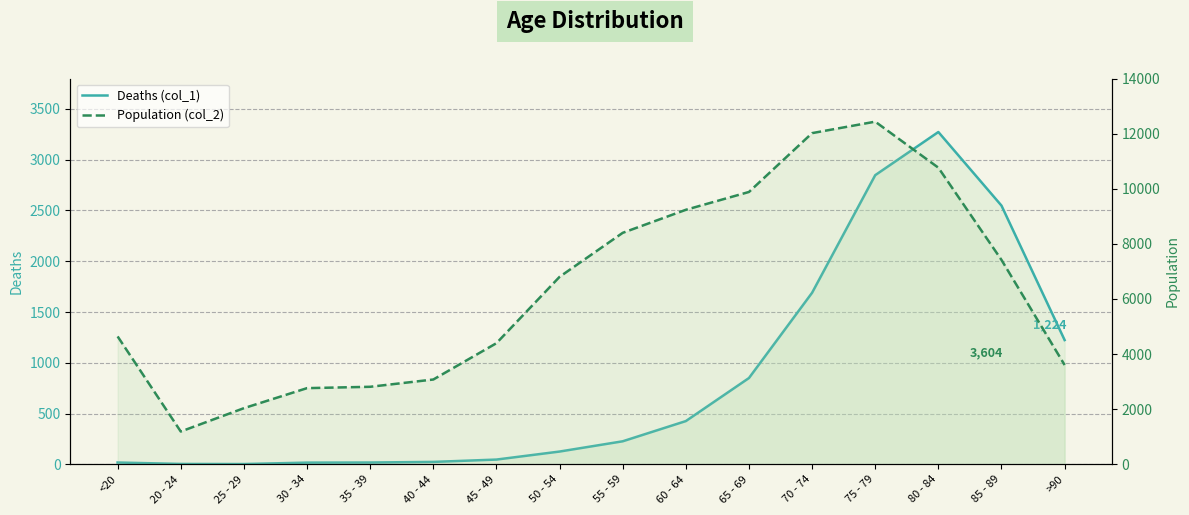

Which category has the highest value in the Population (col_2) series?

75 - 79